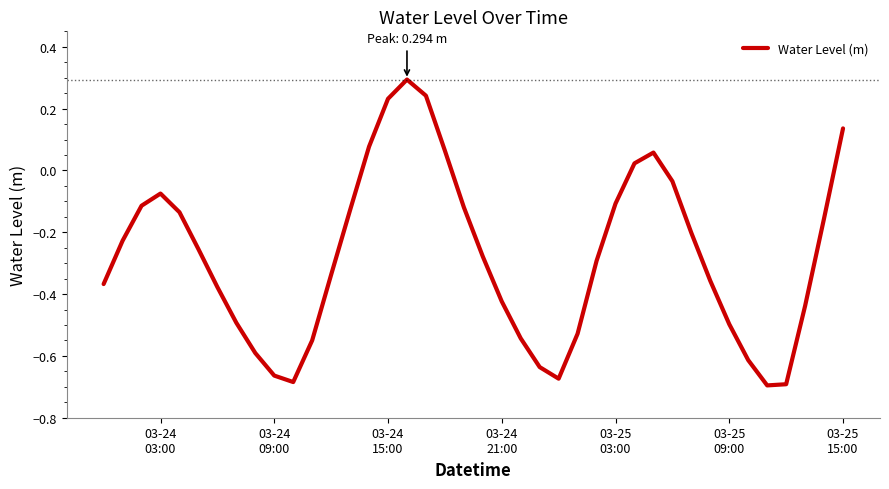

What is the maximum value shown in the chart?

0.3